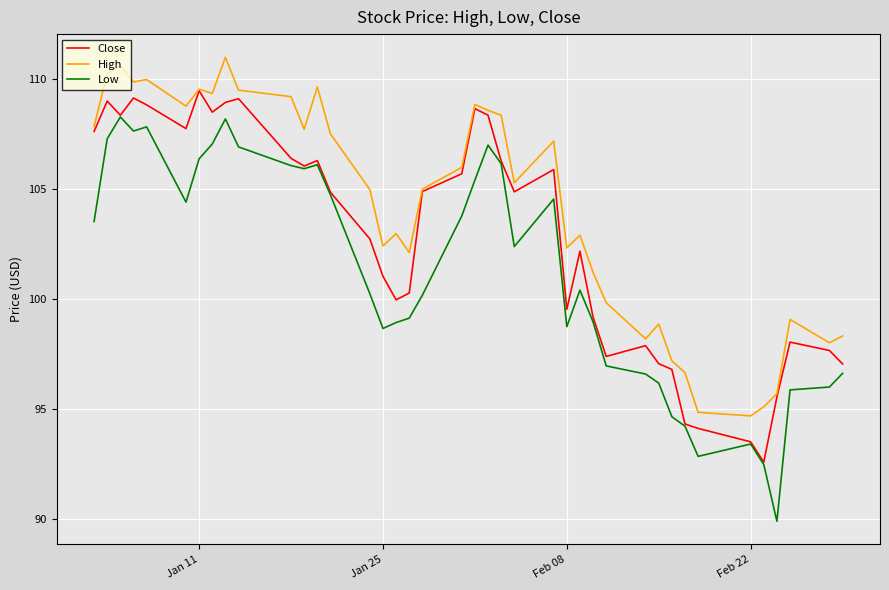

In Low, how many points are lower than both neighbors (excluding endpoints)?

8